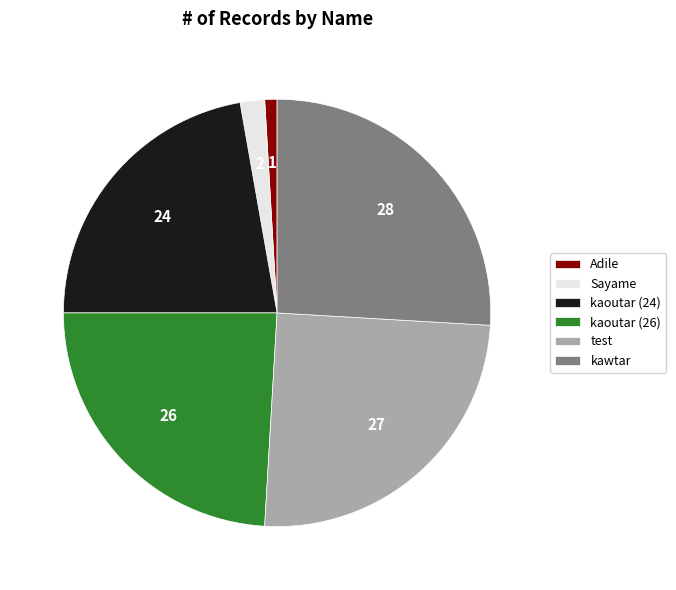

The kaoutar (24) slice represents 10% of the pie. True or false?

False